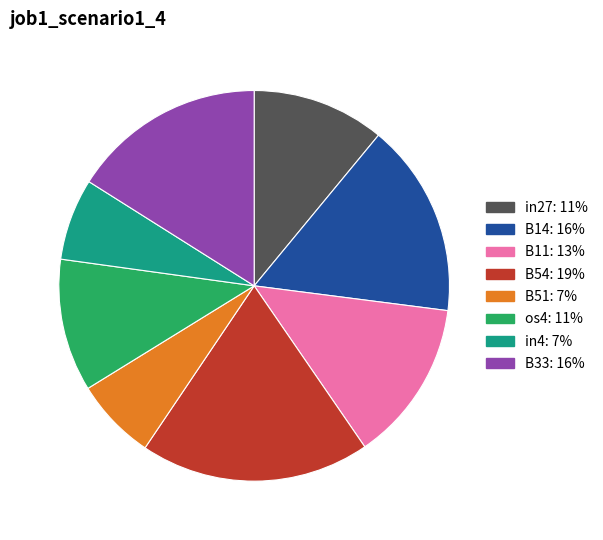

Between B54 and in4, which is larger?

B54